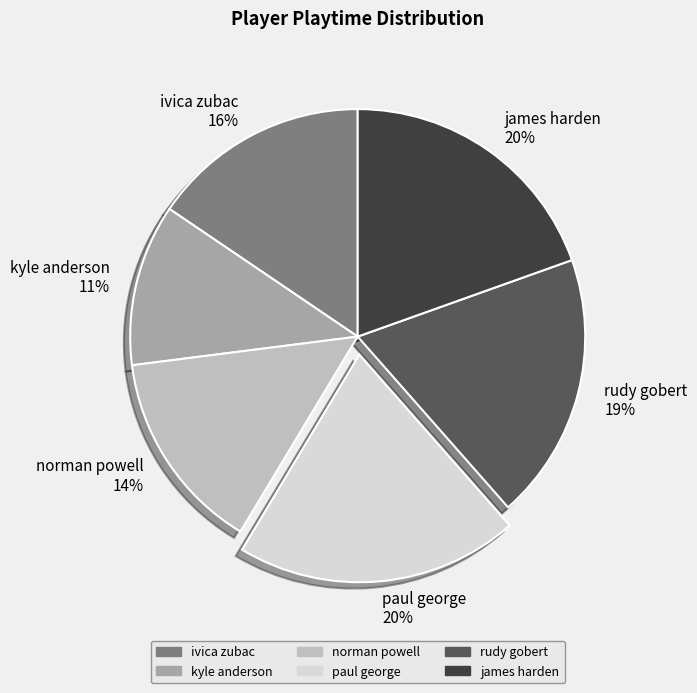

Between kyle anderson and james harden, which is larger?

james harden